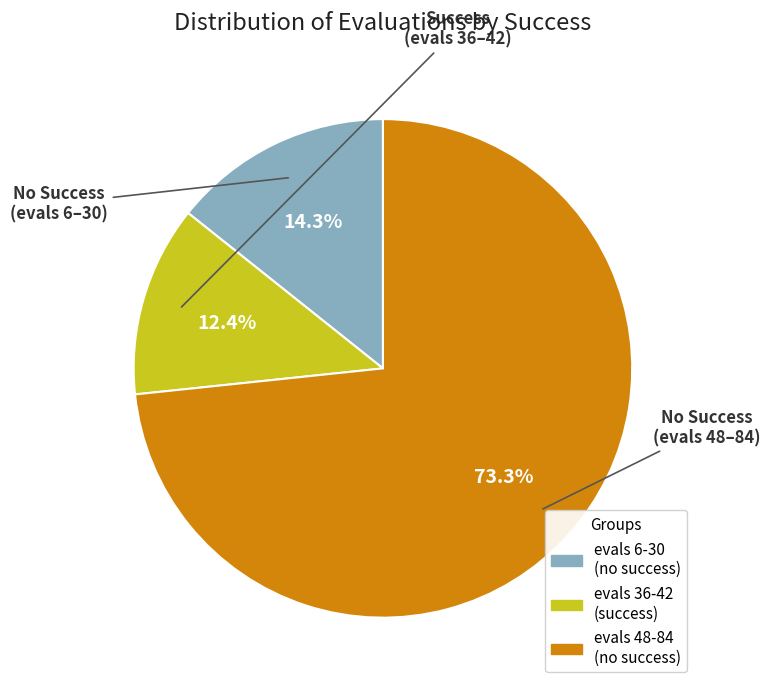

Does any single category account for the majority?

Yes